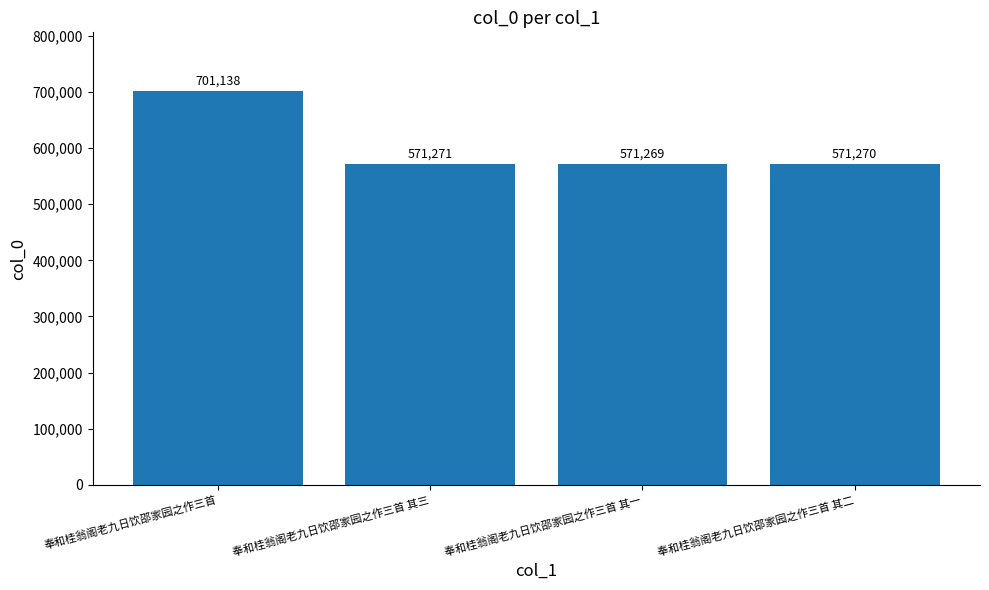

How many data points does each series have?

4